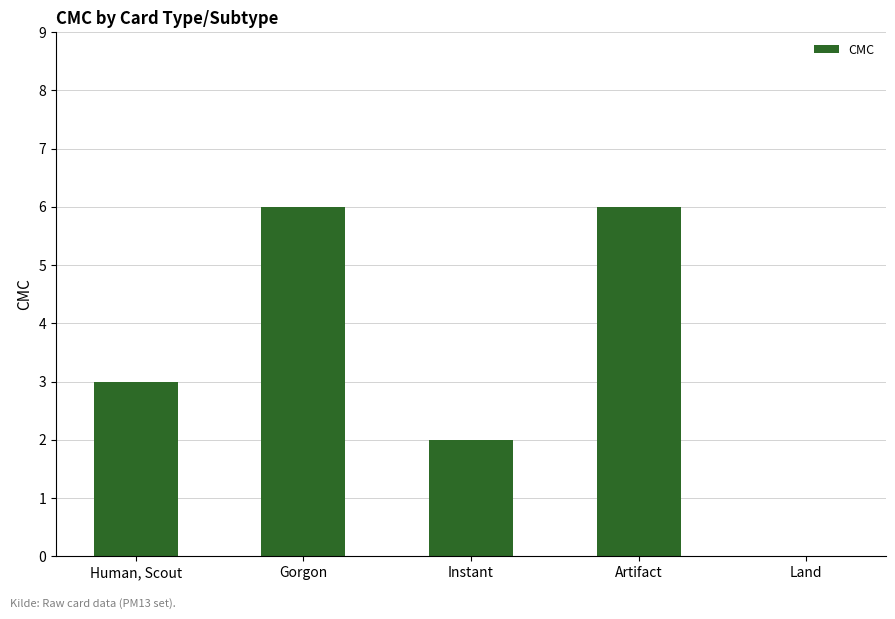

What value does the data have at Human, Scout?

3